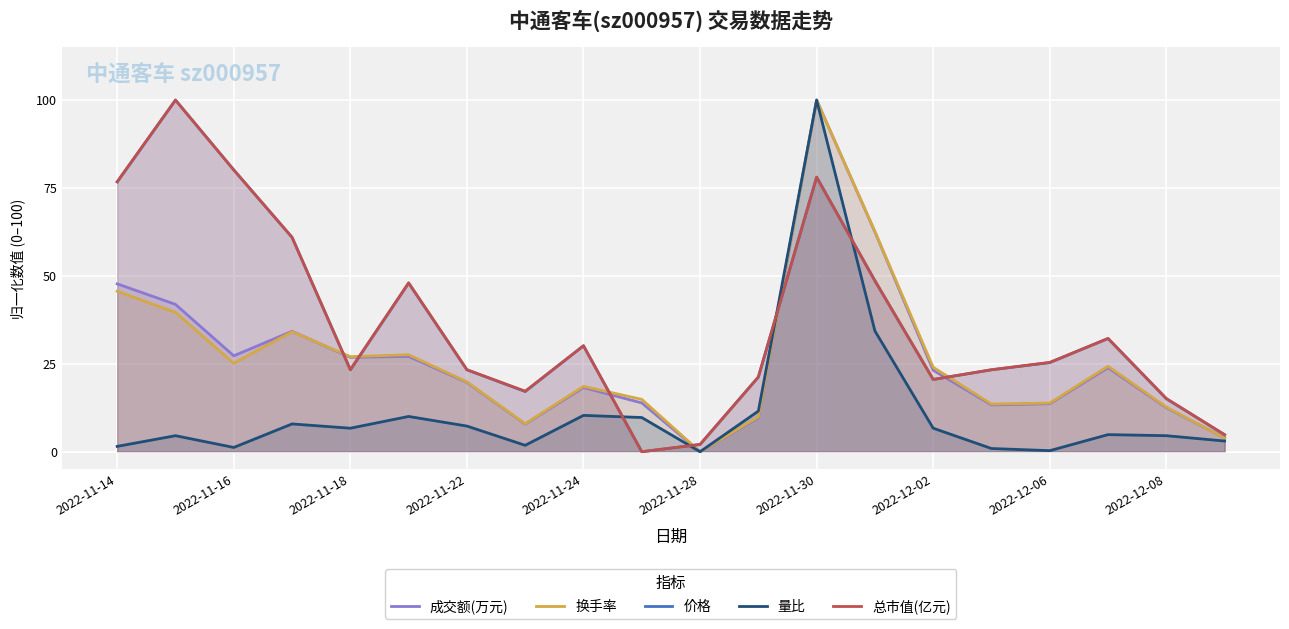

Read the 量比 value at 2022-12-08.

4.6